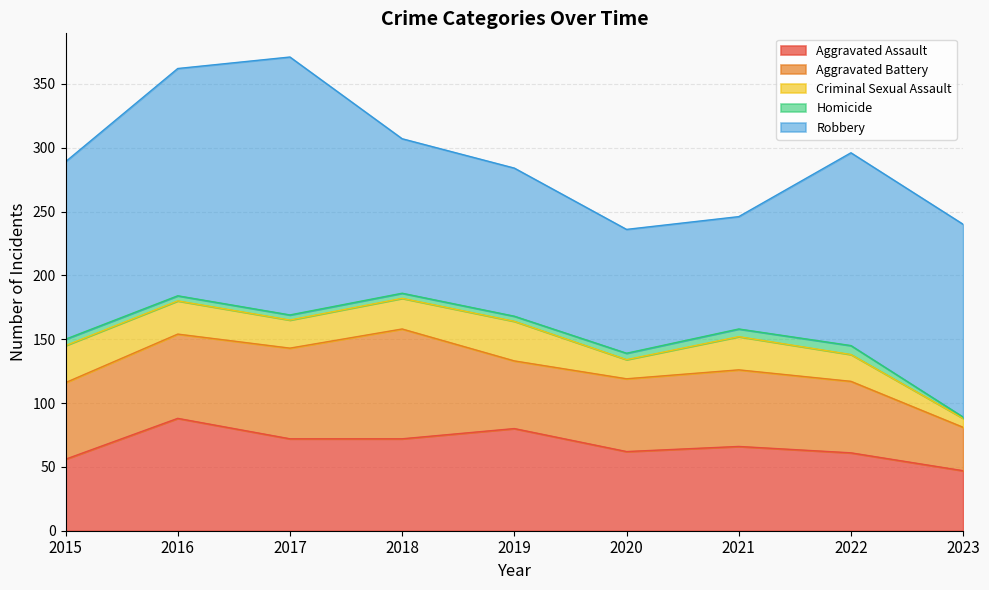

Between 2020 and 2022, which is larger?

2020